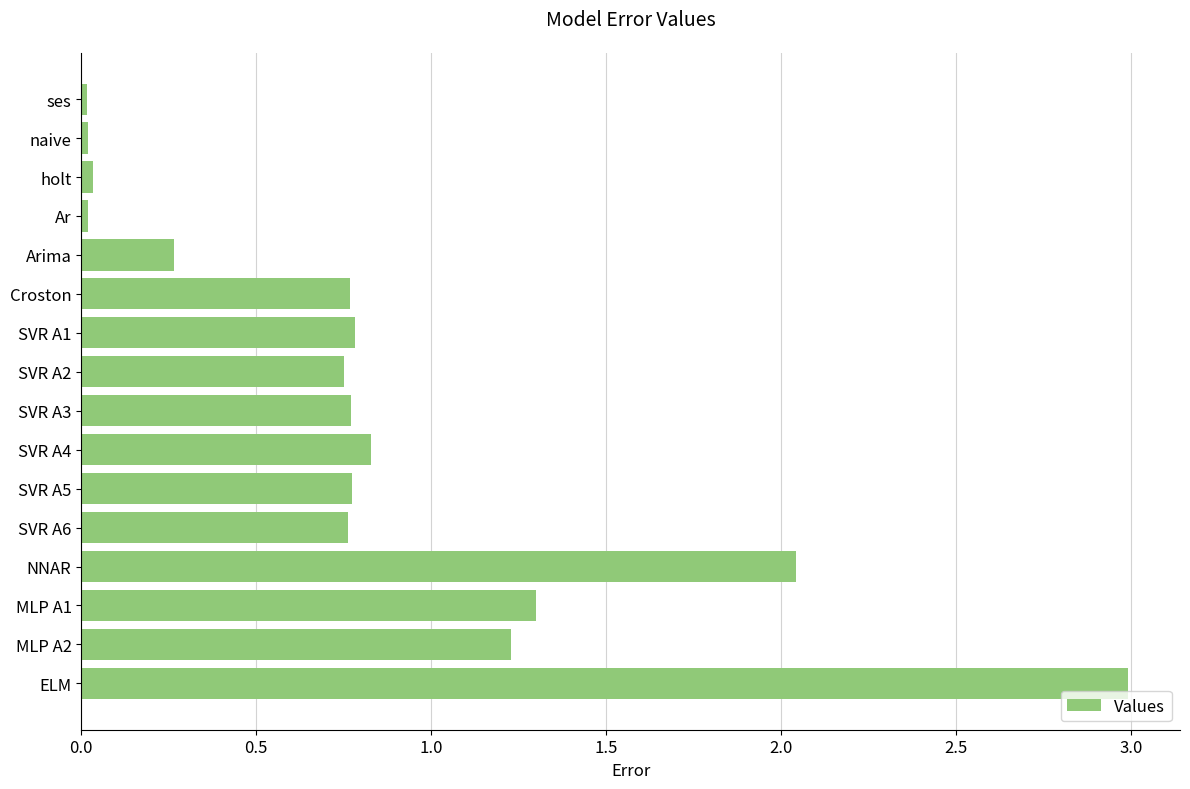

What is the sum of all values?

13.3